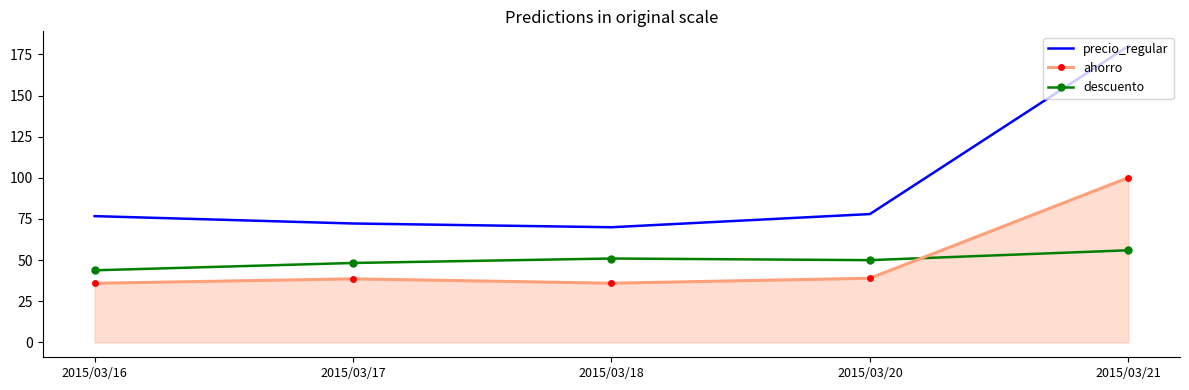

What is the value of the precio_regular point at the 4th from the left?

78.0